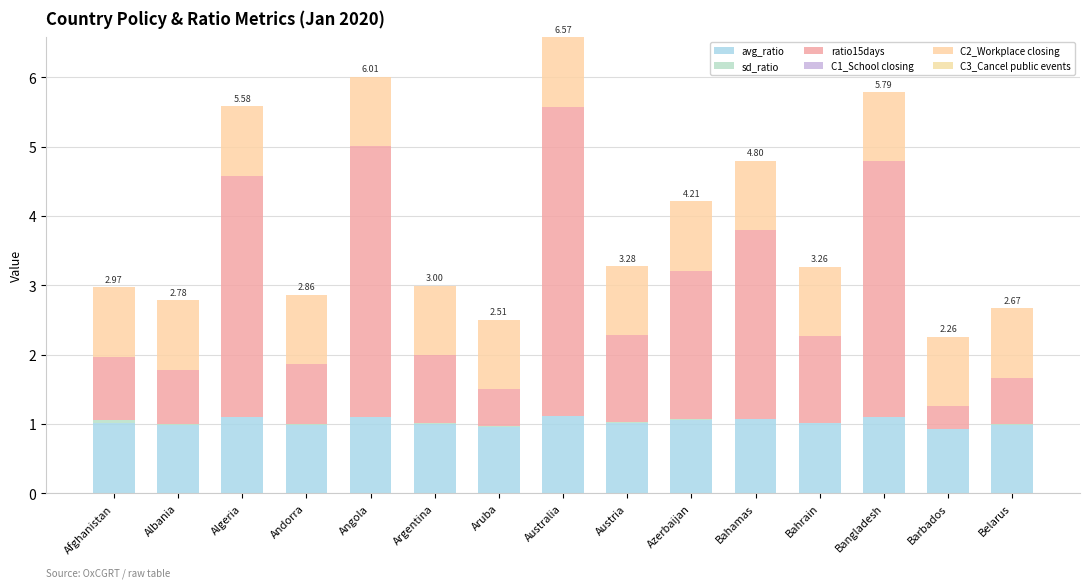

Which series has the largest total across all categories?

ratio15days